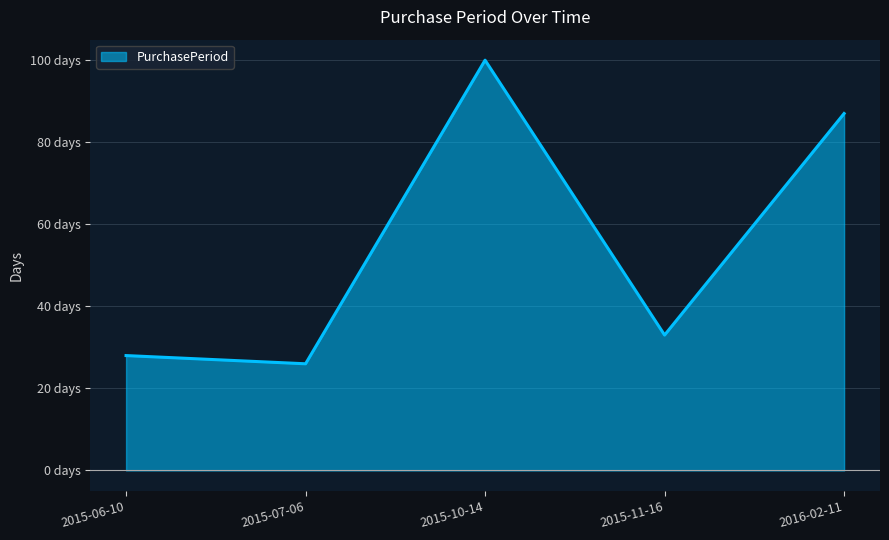

Does the chart have visible grid lines?

Yes